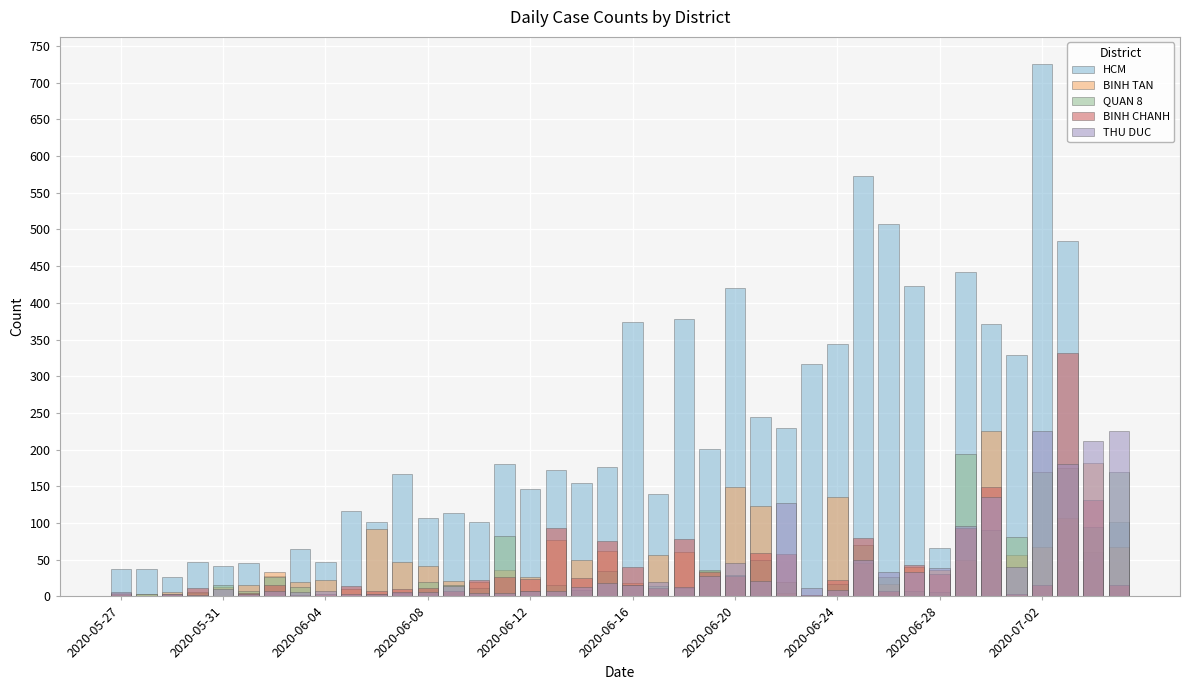

What position from the left is 38?

39